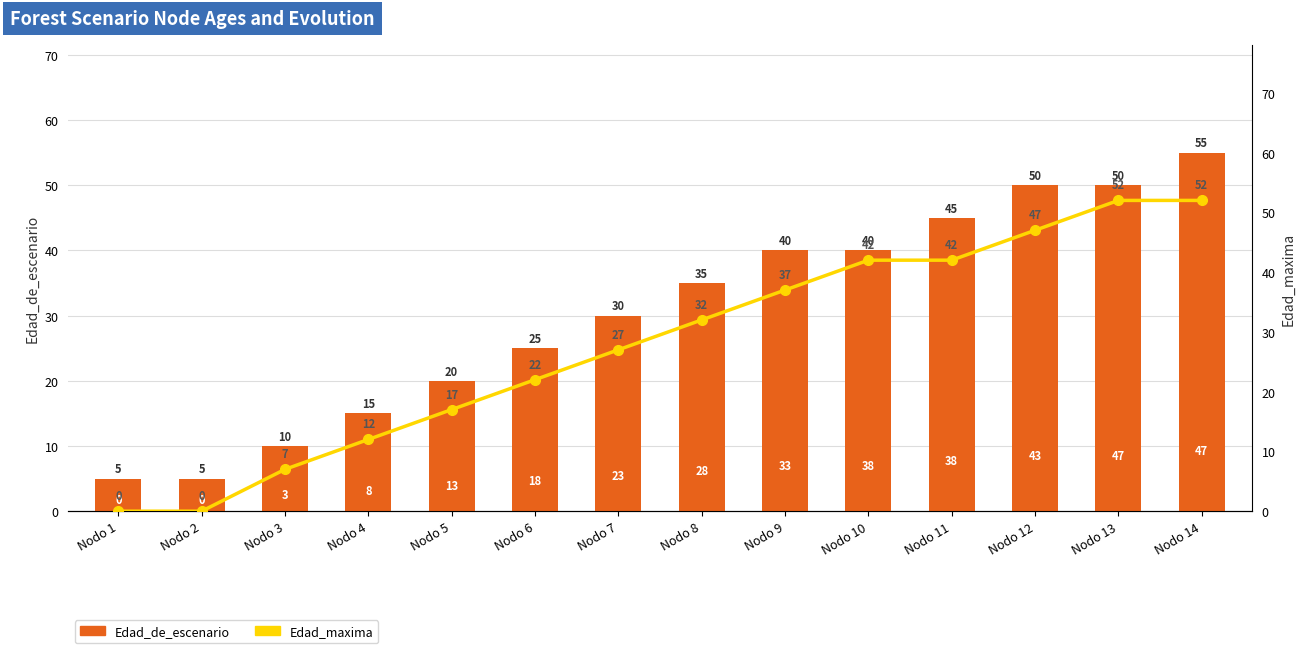

What are all the series names shown in the legend?

Edad_de_escenario, Edad_maxima